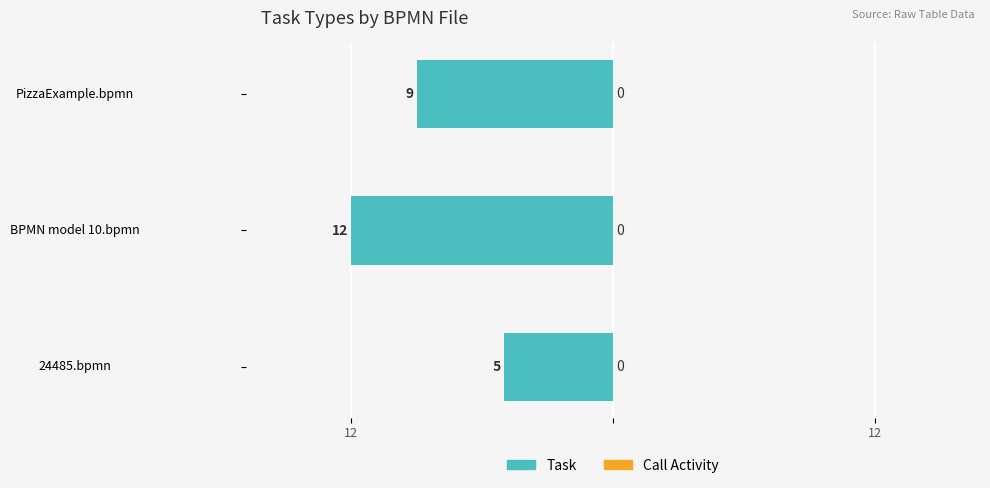

Does the chart contain any negative values?

Yes